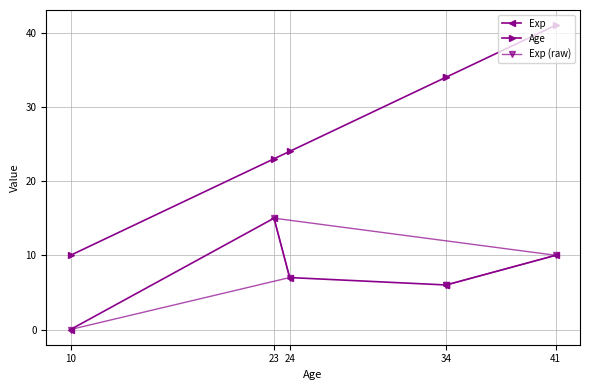

True or false: Age and Exp intersect in this chart.

False